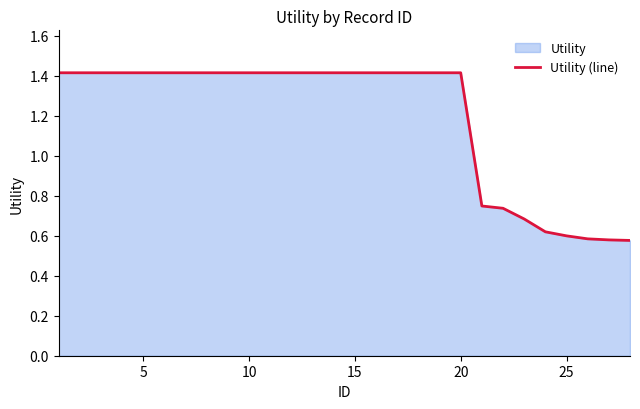

What is the greatest value displayed?

1.4